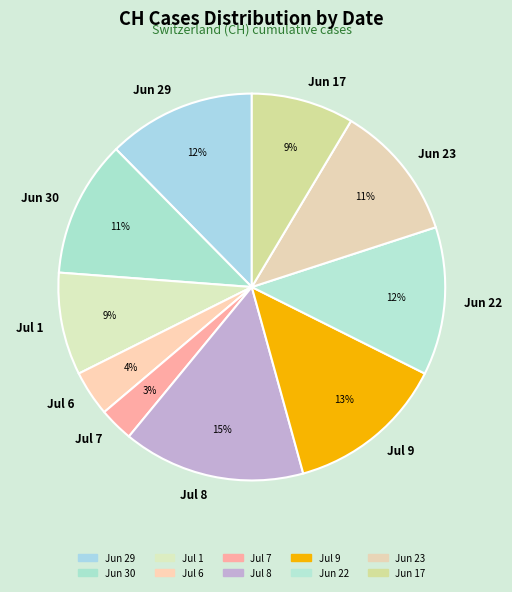

Approximately how many times larger is the value at Jun 29 compared to Jul 9?

0.9